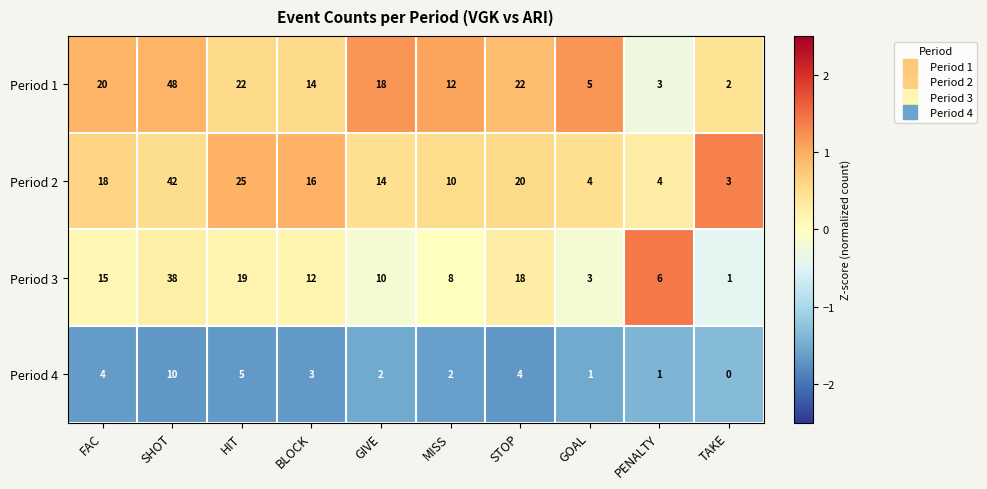

Rank the series at GIVE from lowest to highest value.

Period 4, Period 3, Period 2, Period 1